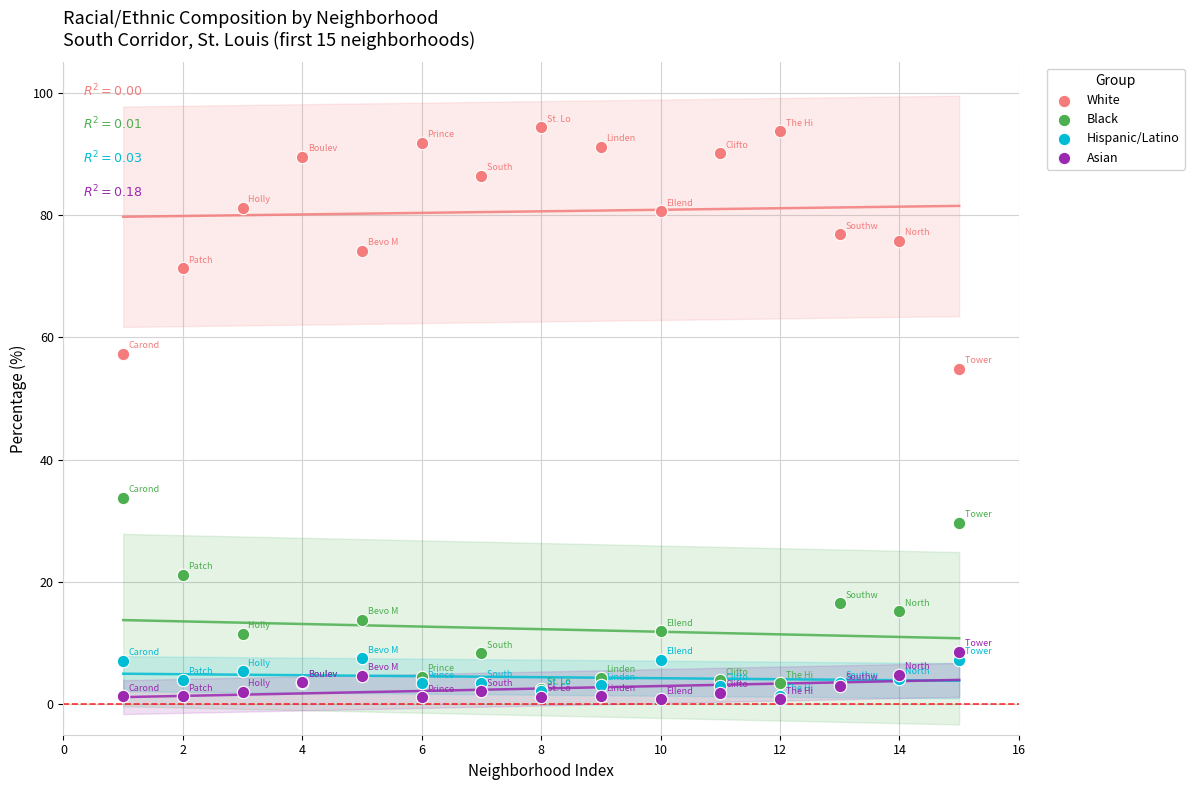

Across all series, what Y value is closest to 47?

54.9